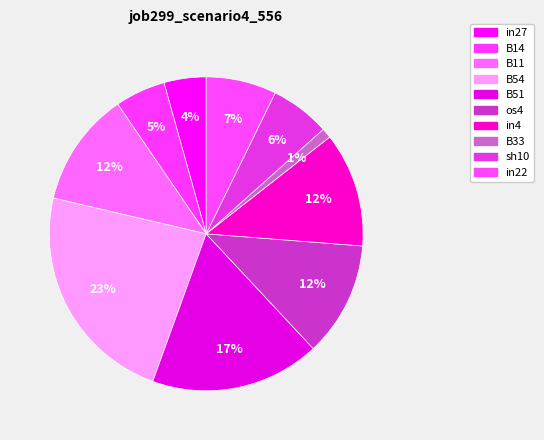

Does any single category account for the majority?

No